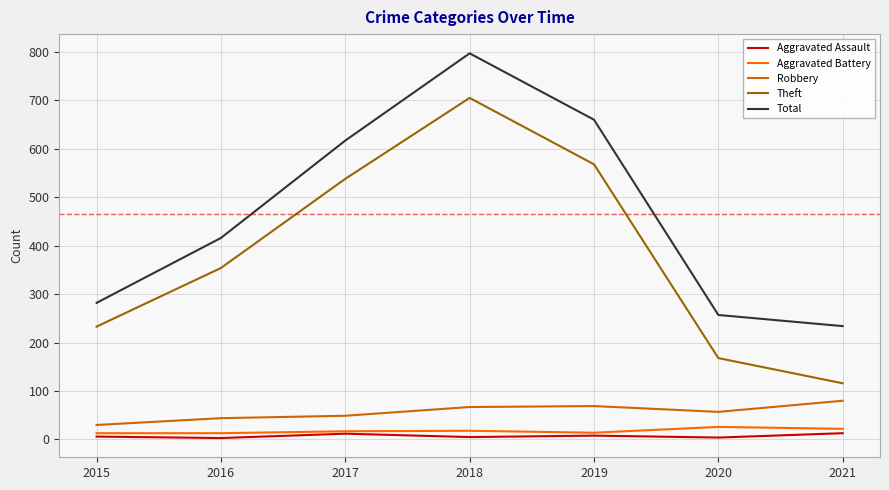

At how many categories does at least one series exceed 433?

3